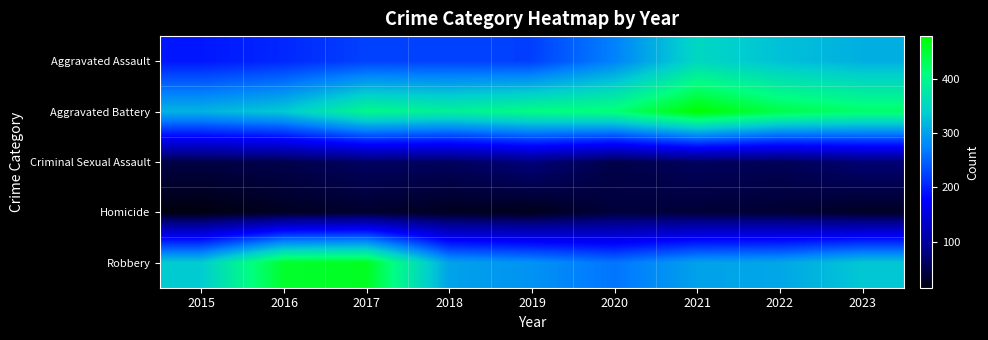

What is the difference between the highest and lowest values at 2017?

427